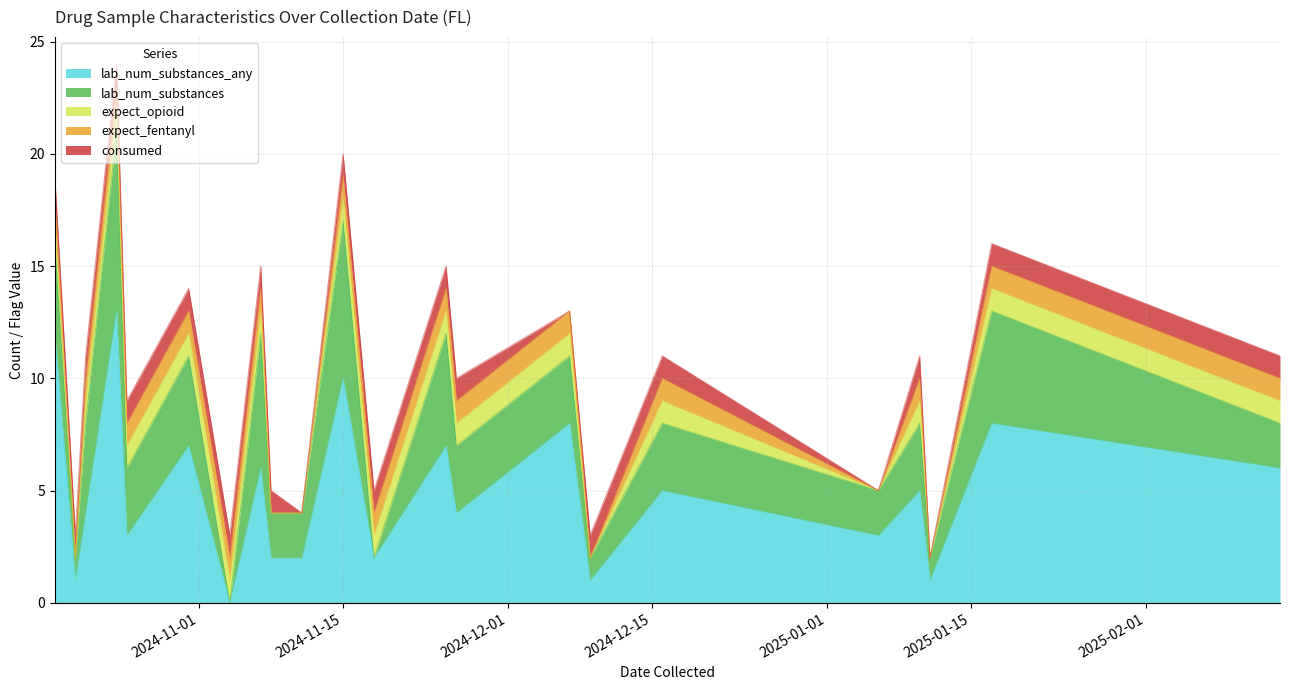

At which category does expect_fentanyl reach its first local valley?

2024-10-20